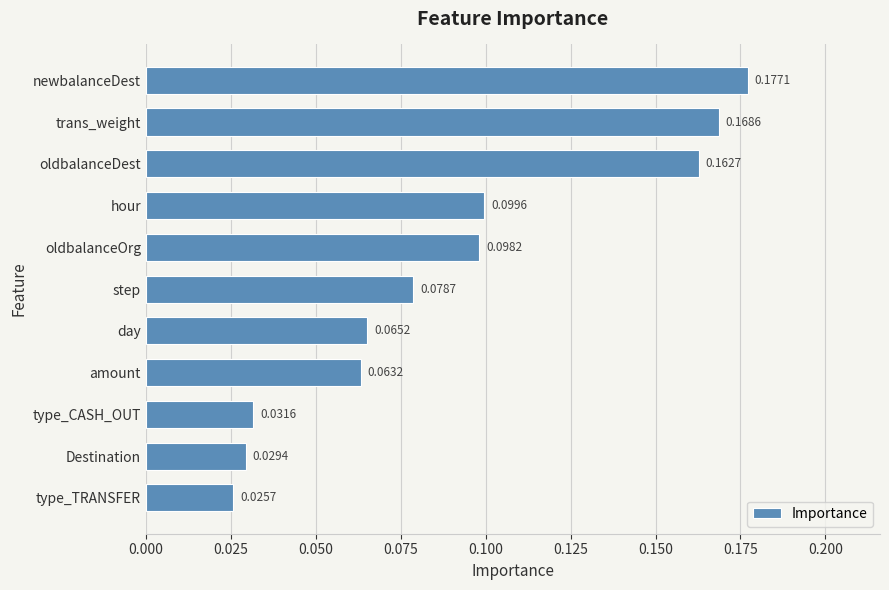

What is the sum of all values?

1.0